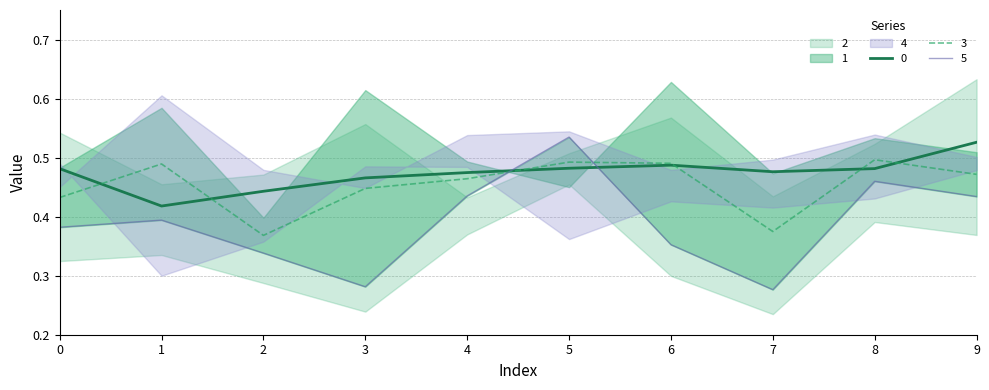

At which label does 2 reach its peak?

9